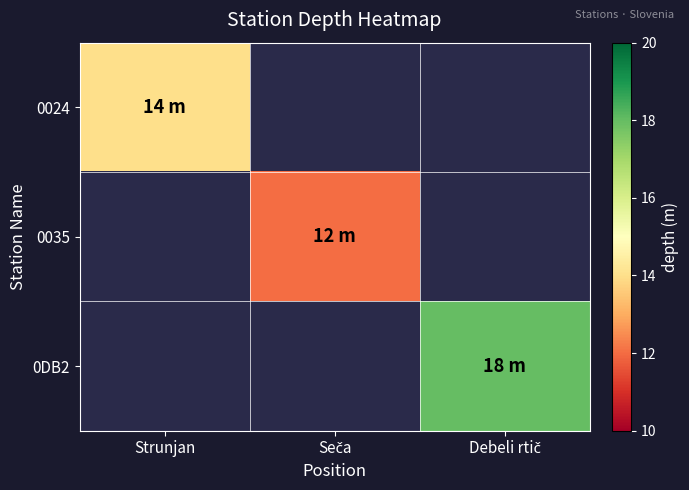

Count the number of data series in this chart.

3